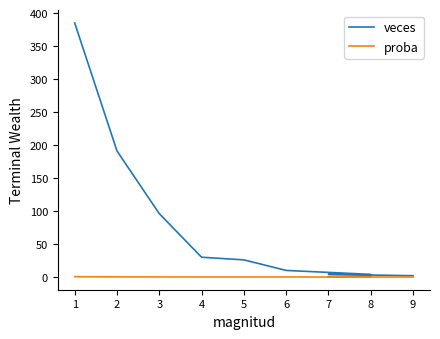

Reading left to right, extract all data points from this chart.

veces: 385.0	191.0	96.0	30.0	26.0	10.0	4.0	4.0	2.0
proba: 0.5	0.3	0.1	0.0	0.0	0.0	0.0	0.0	0.0